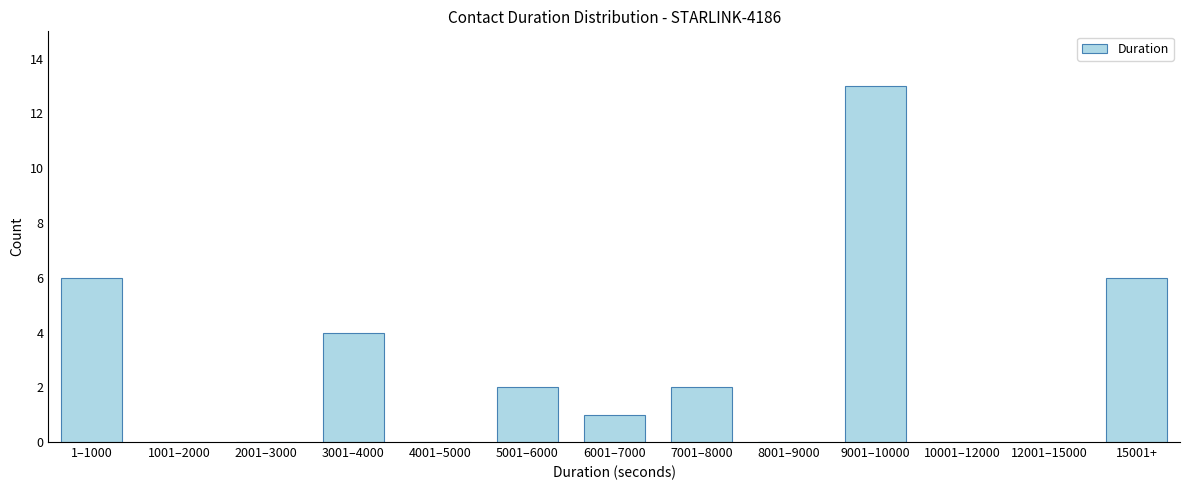

Reading left to right, list all the values displayed in this chart.

1–1000=6	1001–2000=0	2001–3000=0	3001–4000=4	4001–5000=0	5001–6000=2	6001–7000=1	7001–8000=2	8001–9000=0	9001–10000=13	10001–12000=0	12001–15000=0	15001+=6